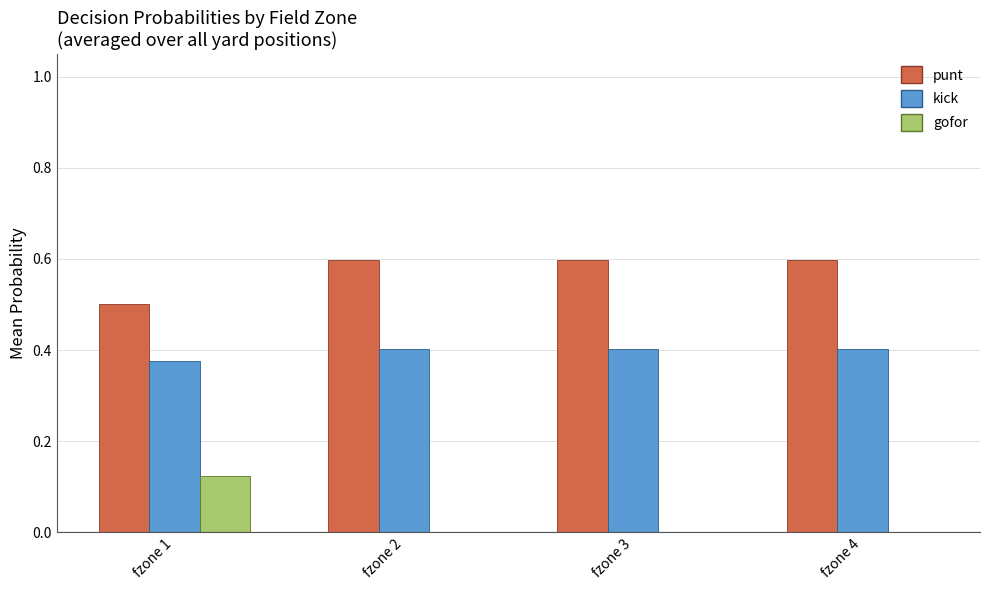

What is the maximum value shown in the chart?

0.6